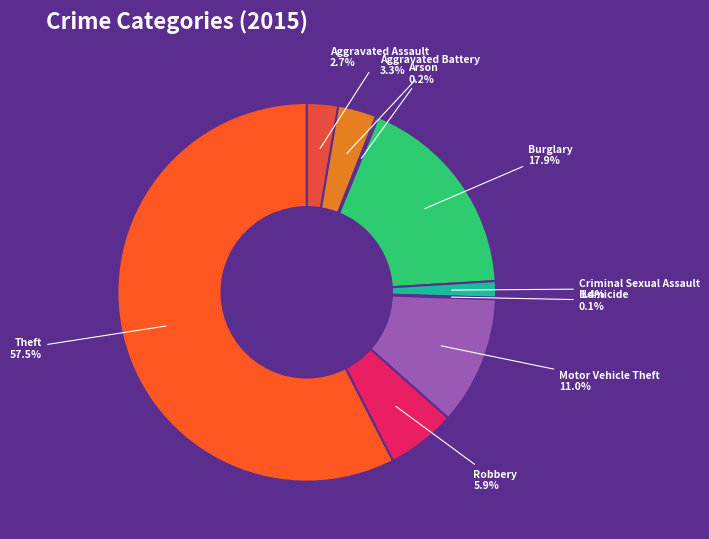

Rank the categories by value from lowest to highest.

Homicide, Arson, Criminal Sexual Assault, Aggravated Assault, Aggravated Battery, Robbery, Motor Vehicle Theft, Burglary, Theft